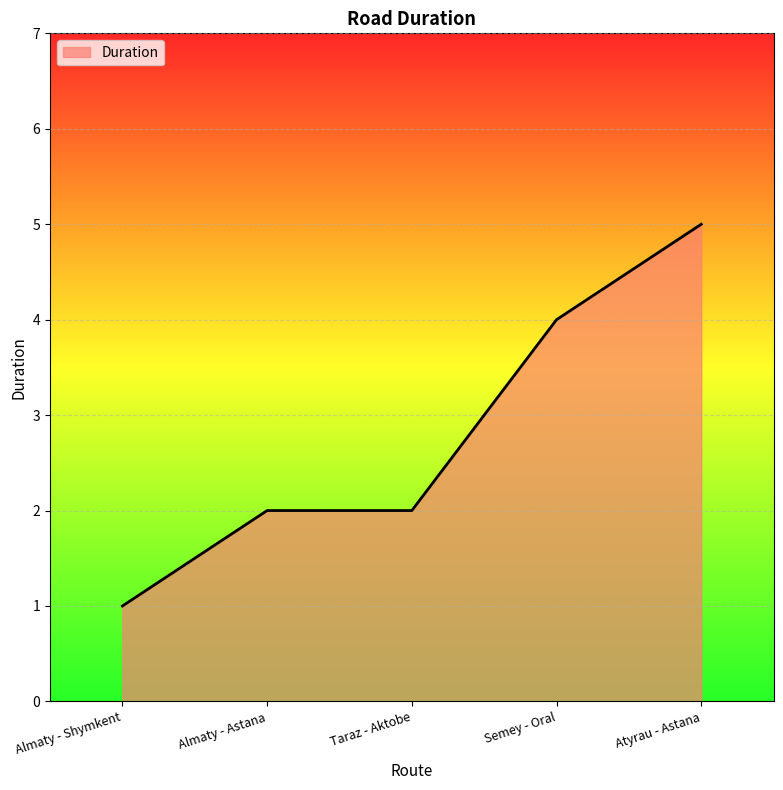

How many values are between 2 and 4?

3